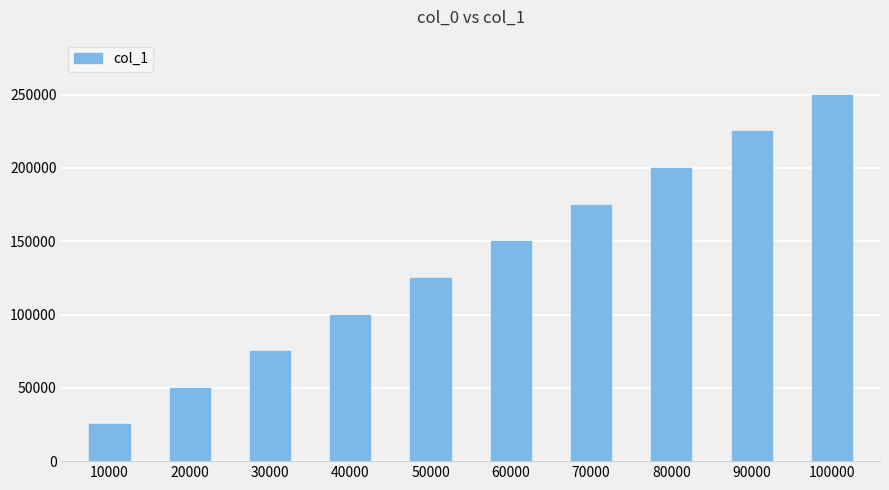

Reading left to right, transcribe all the data shown in this chart.

24996	49999	74999	99997	124998	149998	174994	199997	224999	249998